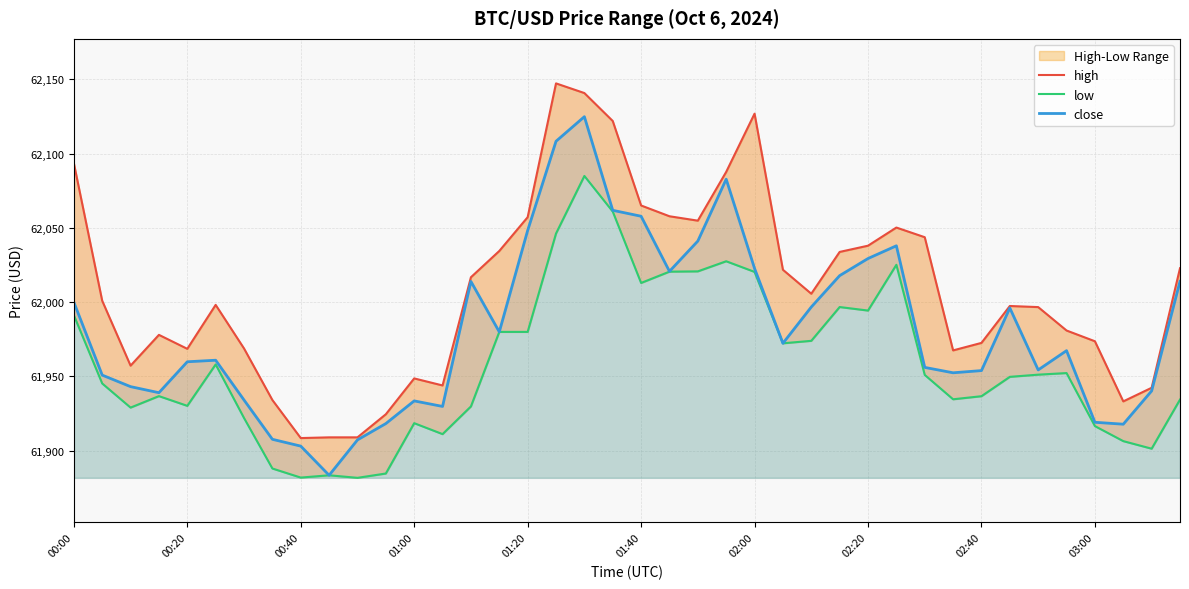

At how many categories does at least one series exceed 61917?

37